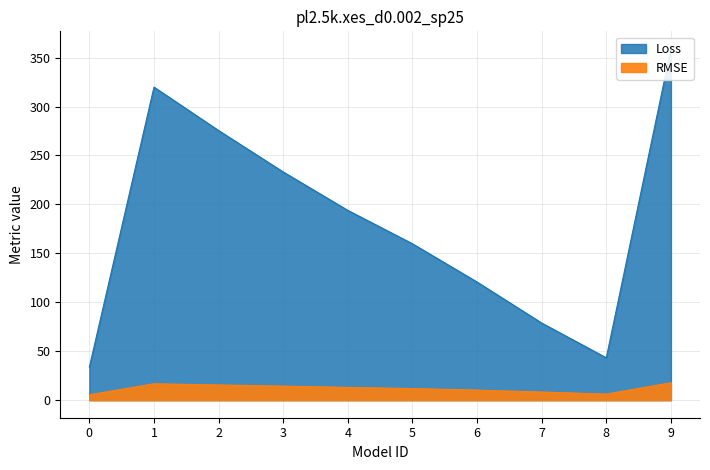

Is it true that Loss equals 43.3 at 8?

True